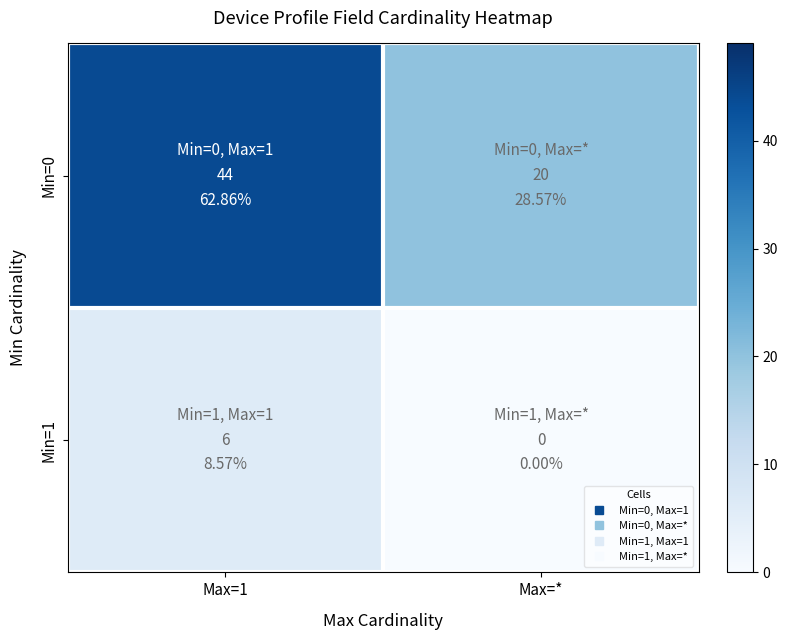

Reading right to left, extract all data points from this chart.

Min=0: Max=*=20	Max=1=44
Min=1: Max=*=0	Max=1=6